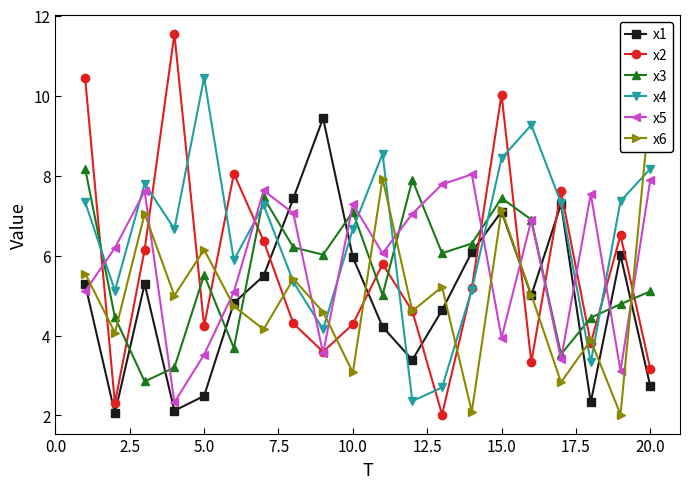

True or false: x4 has more than 2 points higher than both neighbors.

True